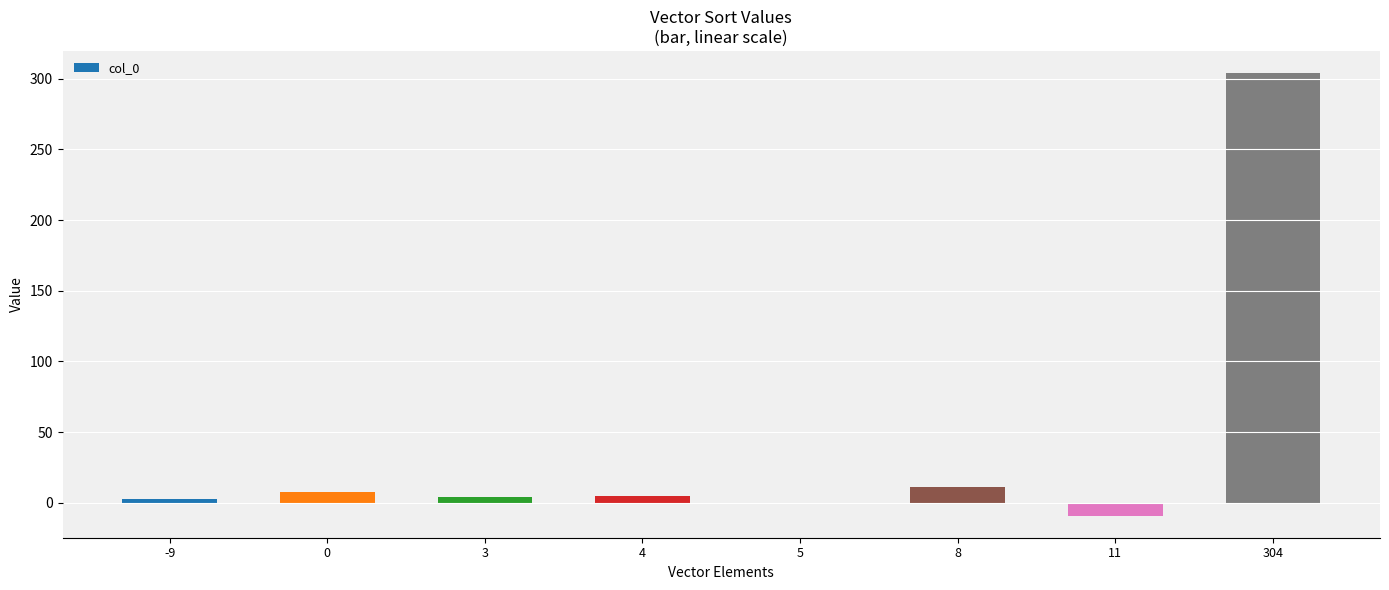

The value at 3 is 4. True or false?

True